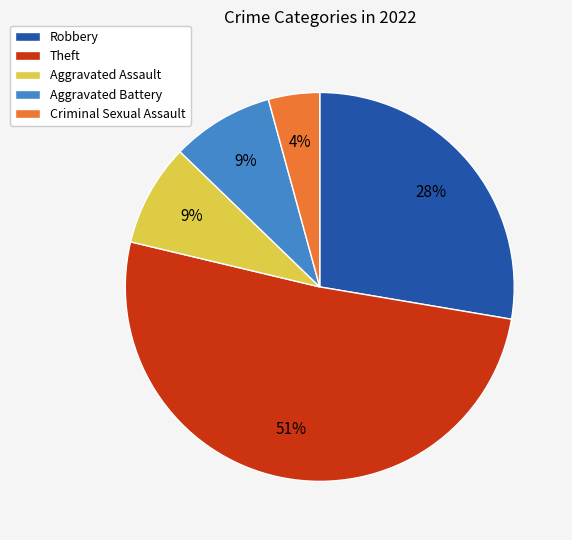

To the nearest percent, what is the average slice percentage?

20%